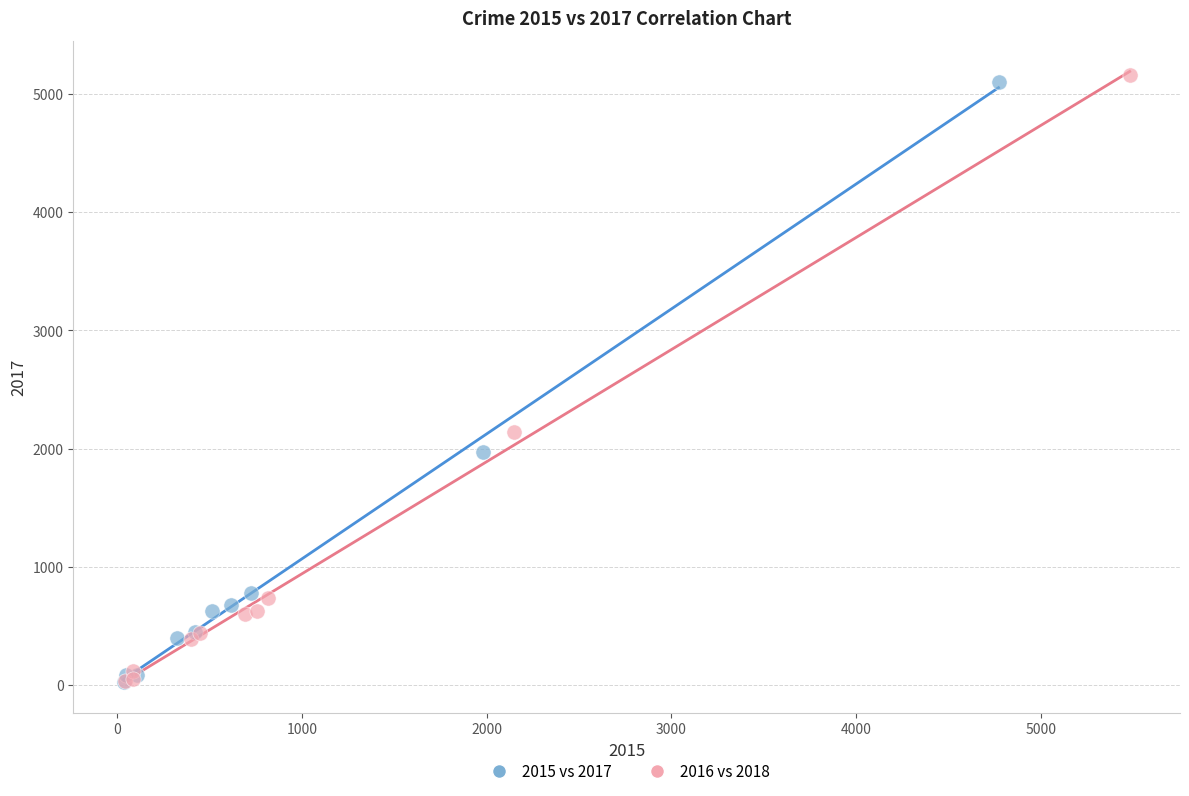

Which series has the largest Y range (max minus min)?

2016 vs 2018